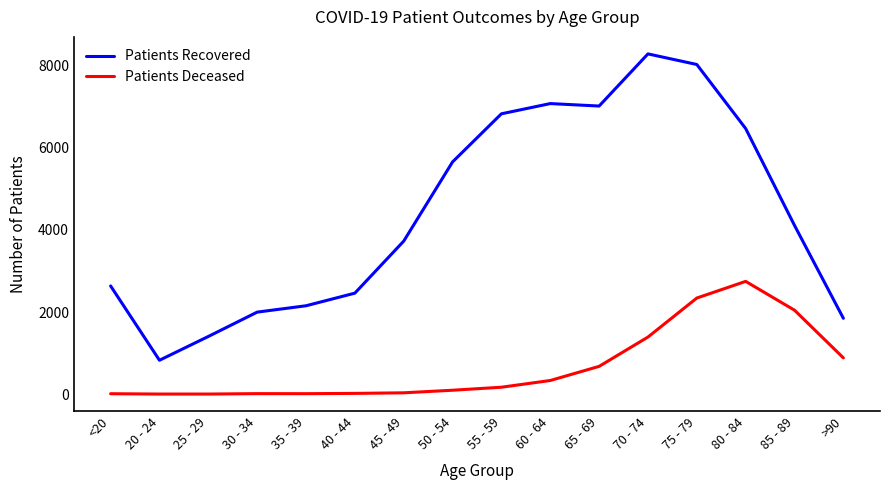

At >90, list the series in order from largest to smallest.

Patients Recovered, Patients Deceased